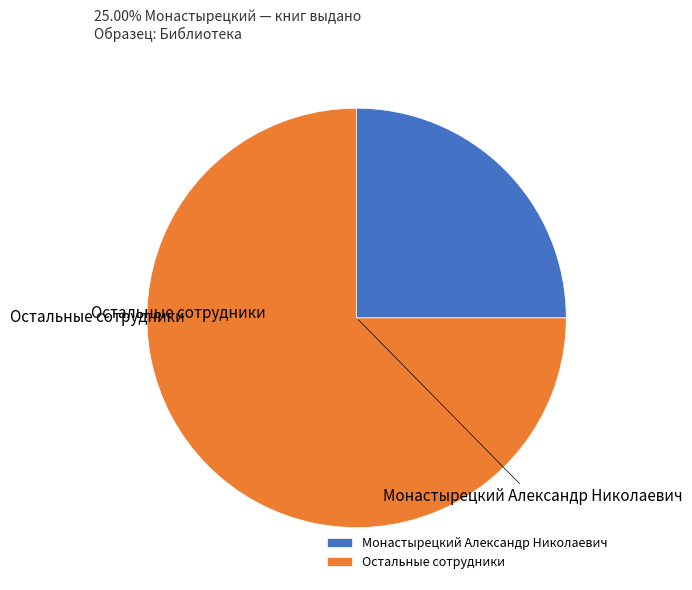

Count the number of slices in the pie.

2